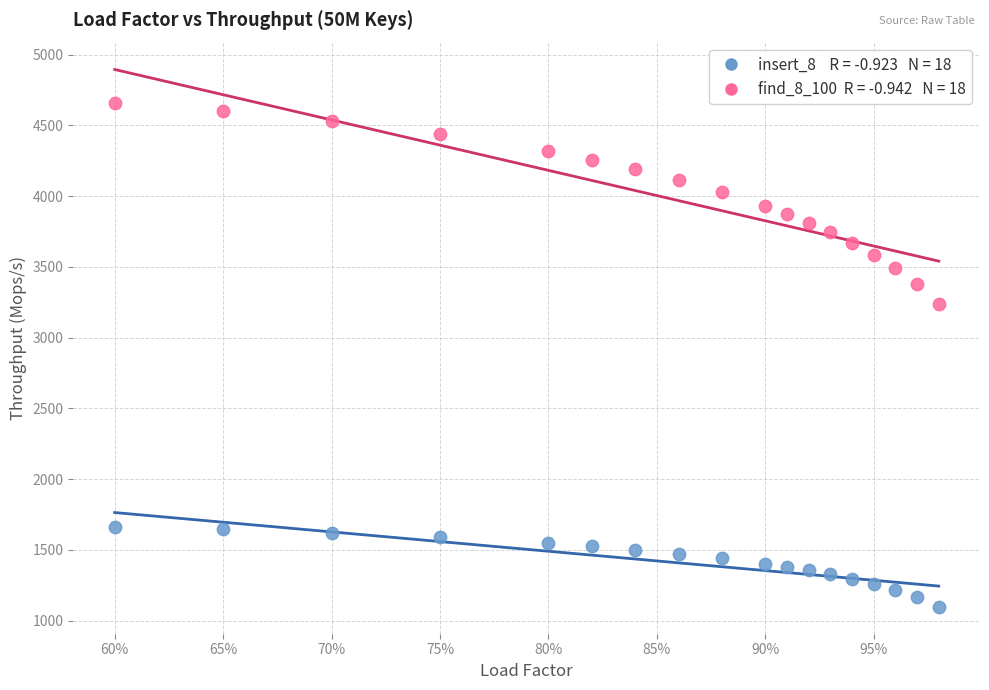

Across all series, what Y value is closest to 2876?

3236.7